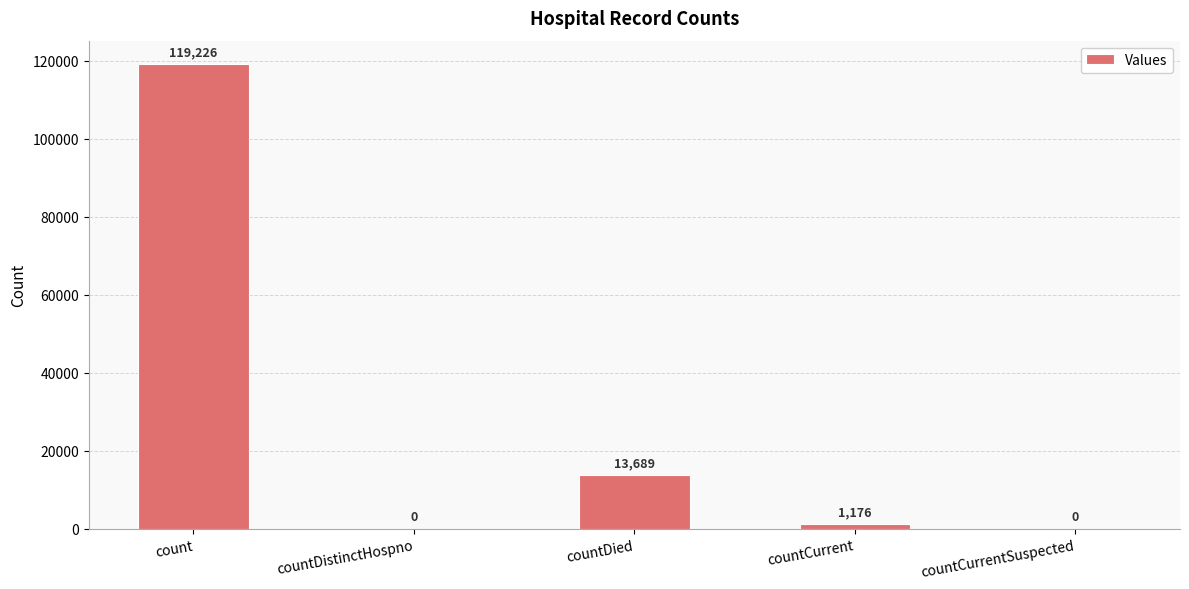

How many data points does each series have?

5